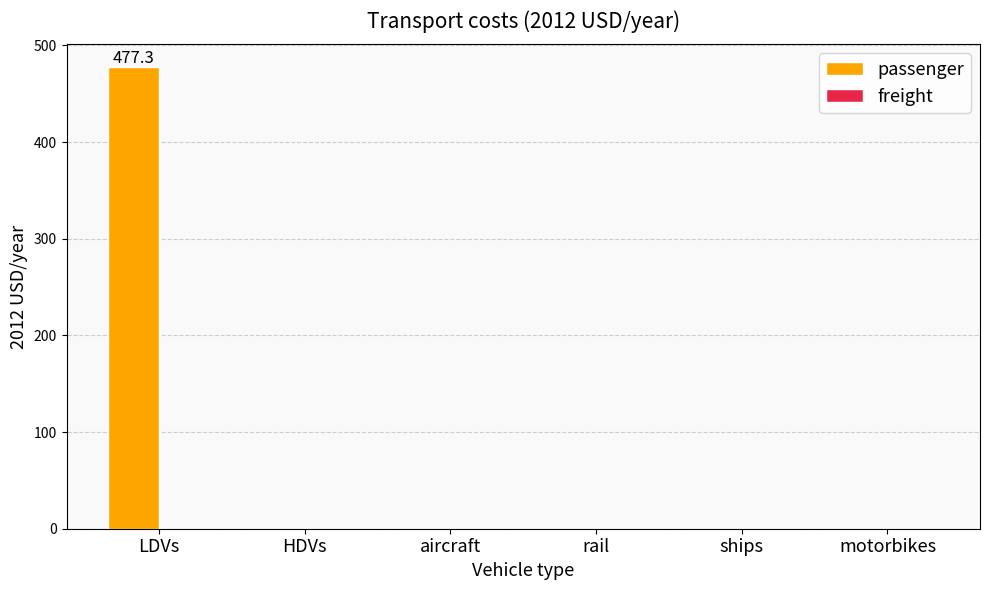

The value at rail is -202.6. True or false?

False